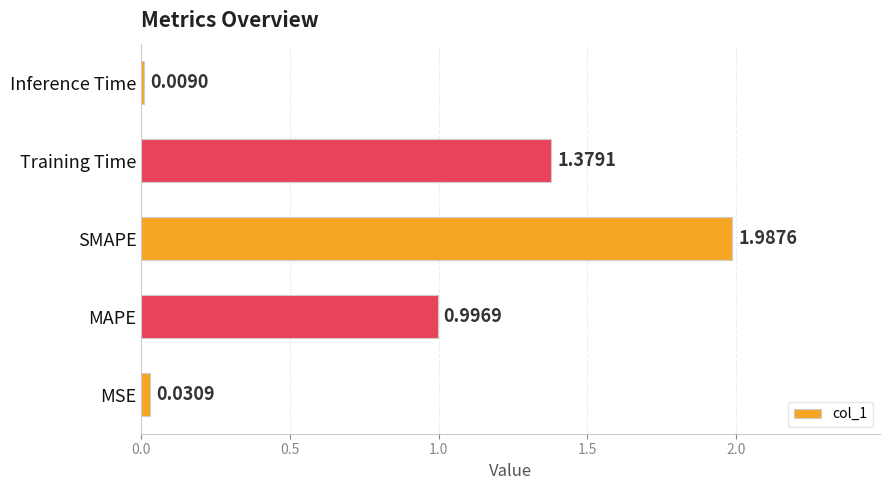

List the labels in order of value, largest first.

SMAPE, Training Time, MAPE, MSE, Inference Time